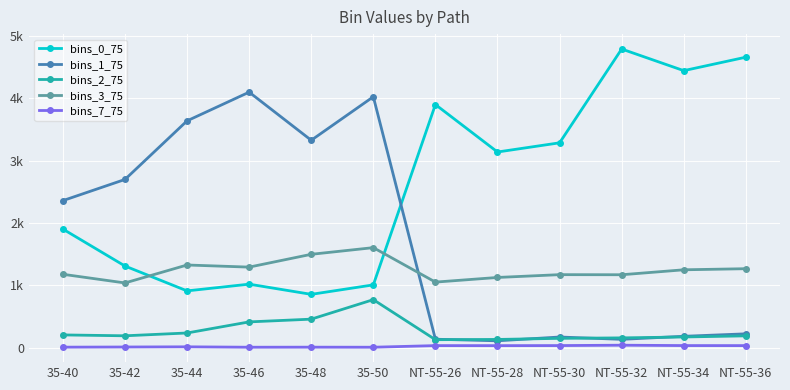

What is the value of the bins_7_75 point at the 9th from the left?

33.5